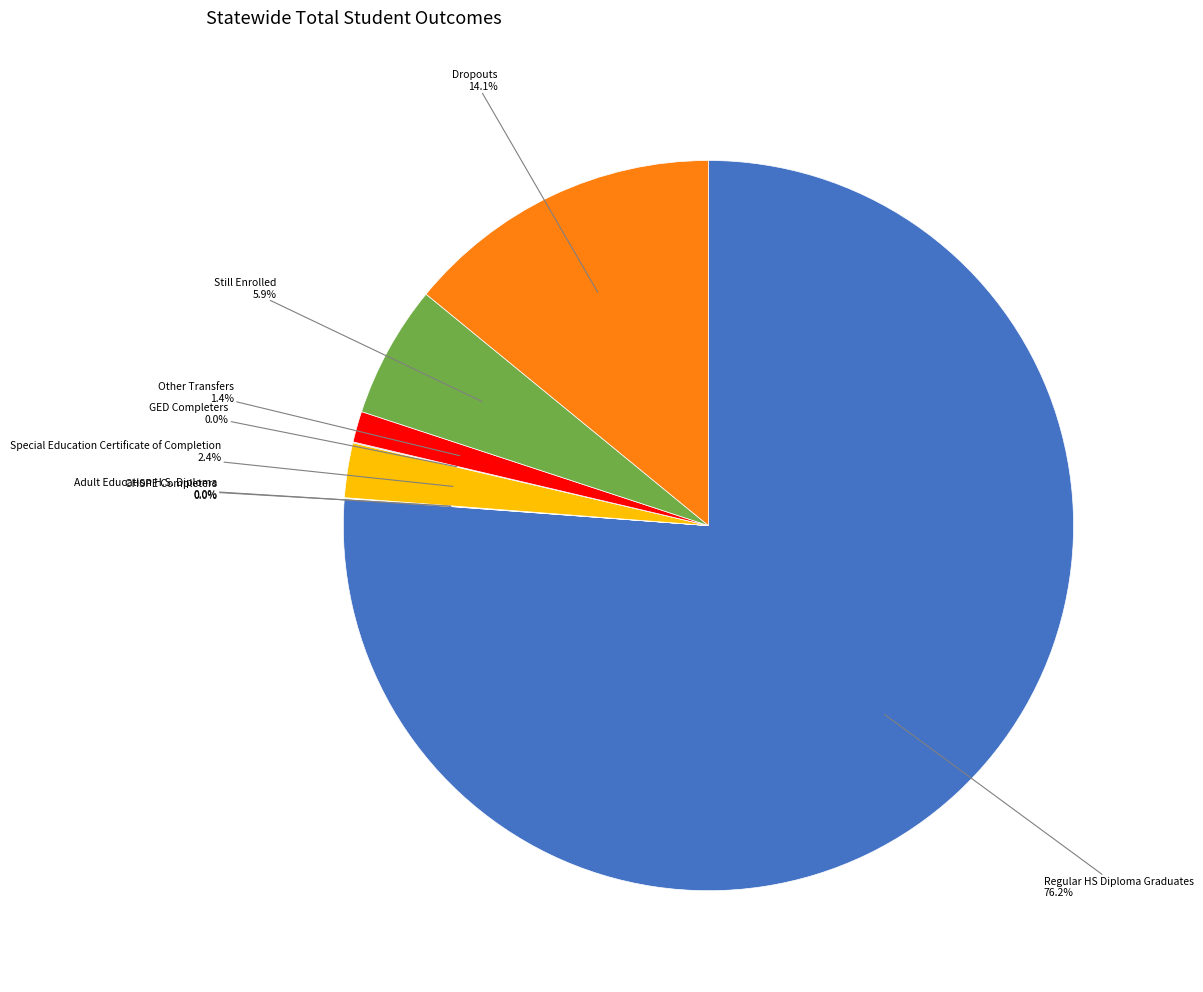

How many segments does this pie chart have?

8